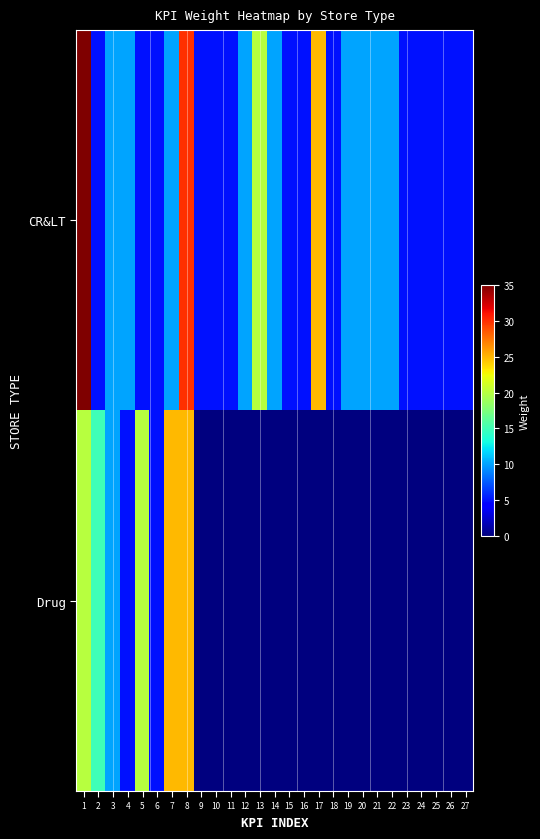

List the series in order of their overall mean, lowest first.

Drug, CR&LT